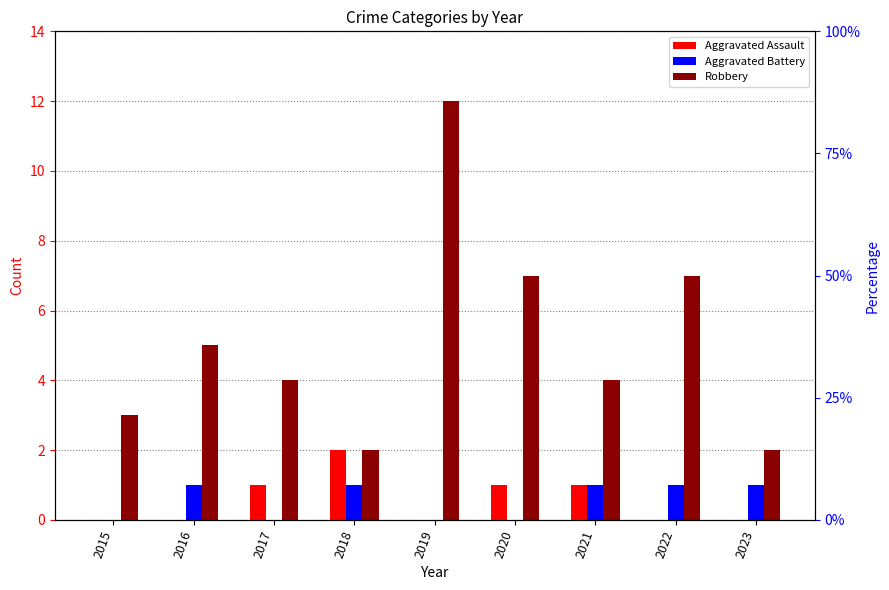

Which category has the highest value across all series?

2019